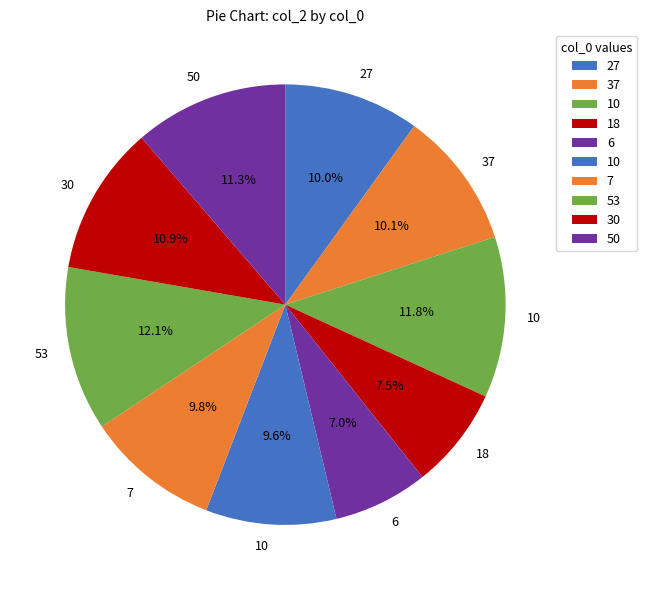

How many segments does this pie chart have?

10